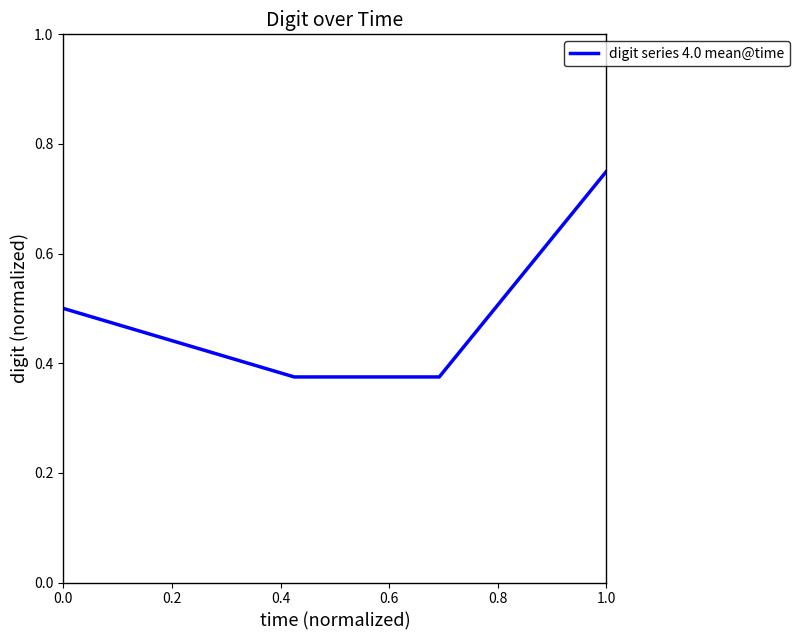

True or false: there are more than 1 points higher than both neighbors.

False